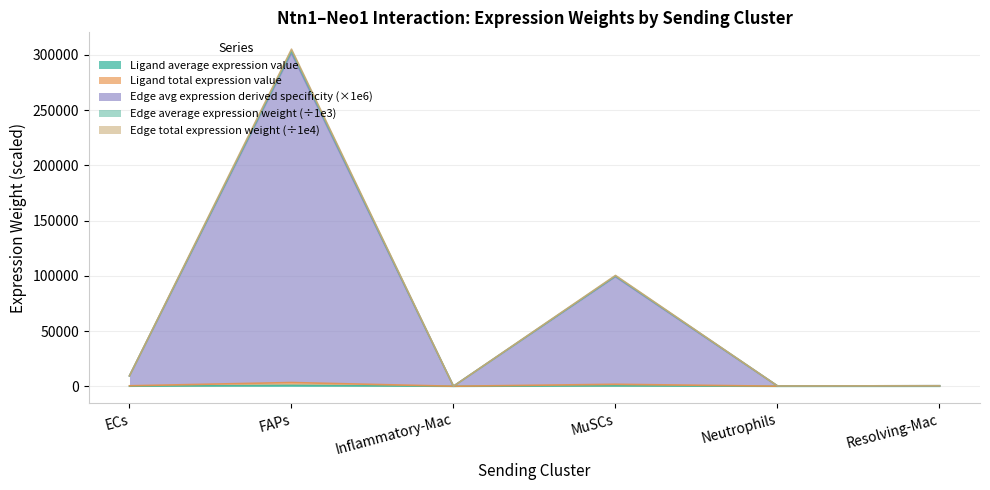

Between Inflammatory-Mac and FAPs, which is larger?

FAPs